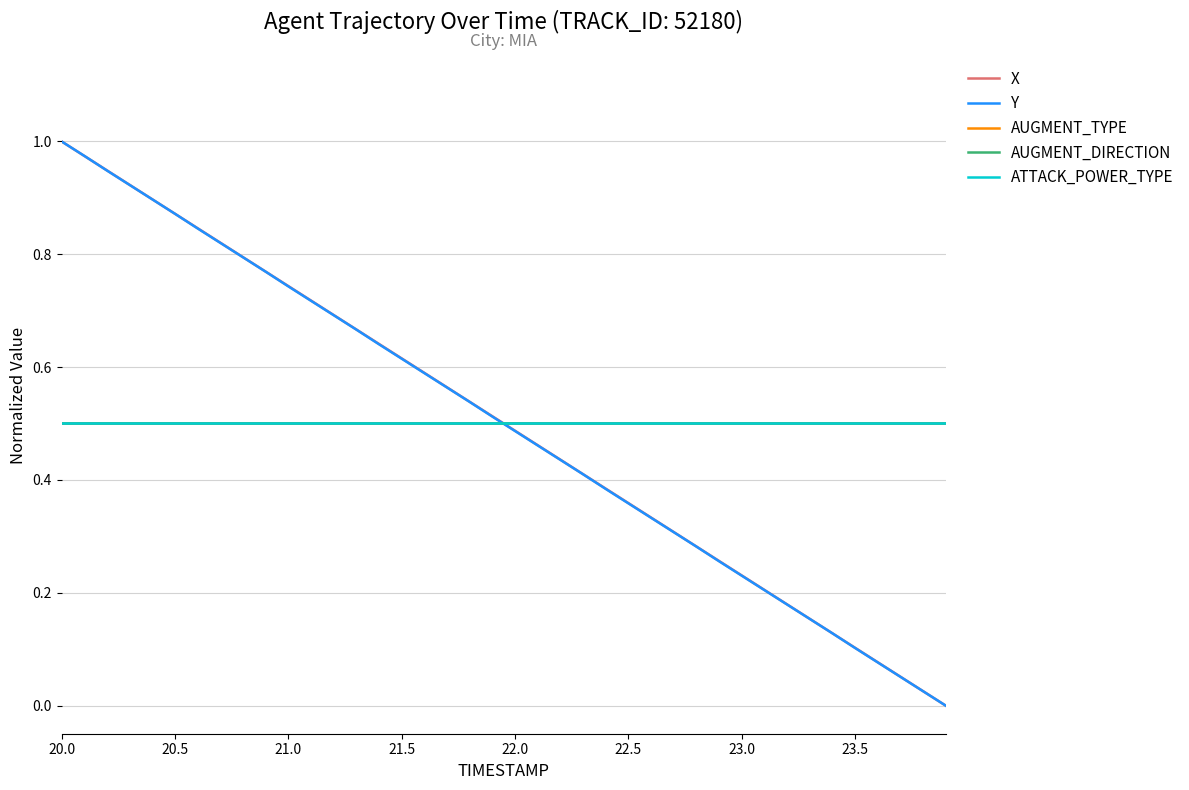

Does the chart display data point markers on the line(s)?

No